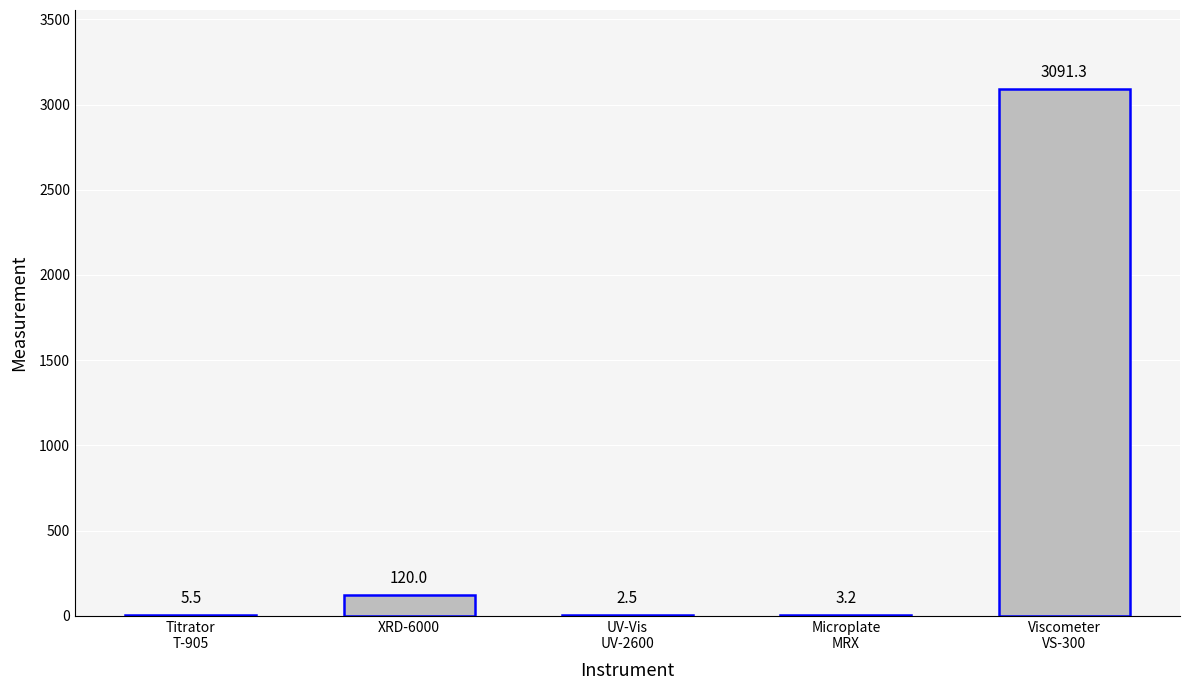

Is it true that the value at Viscometer
VS-300 is 3091.3?

True